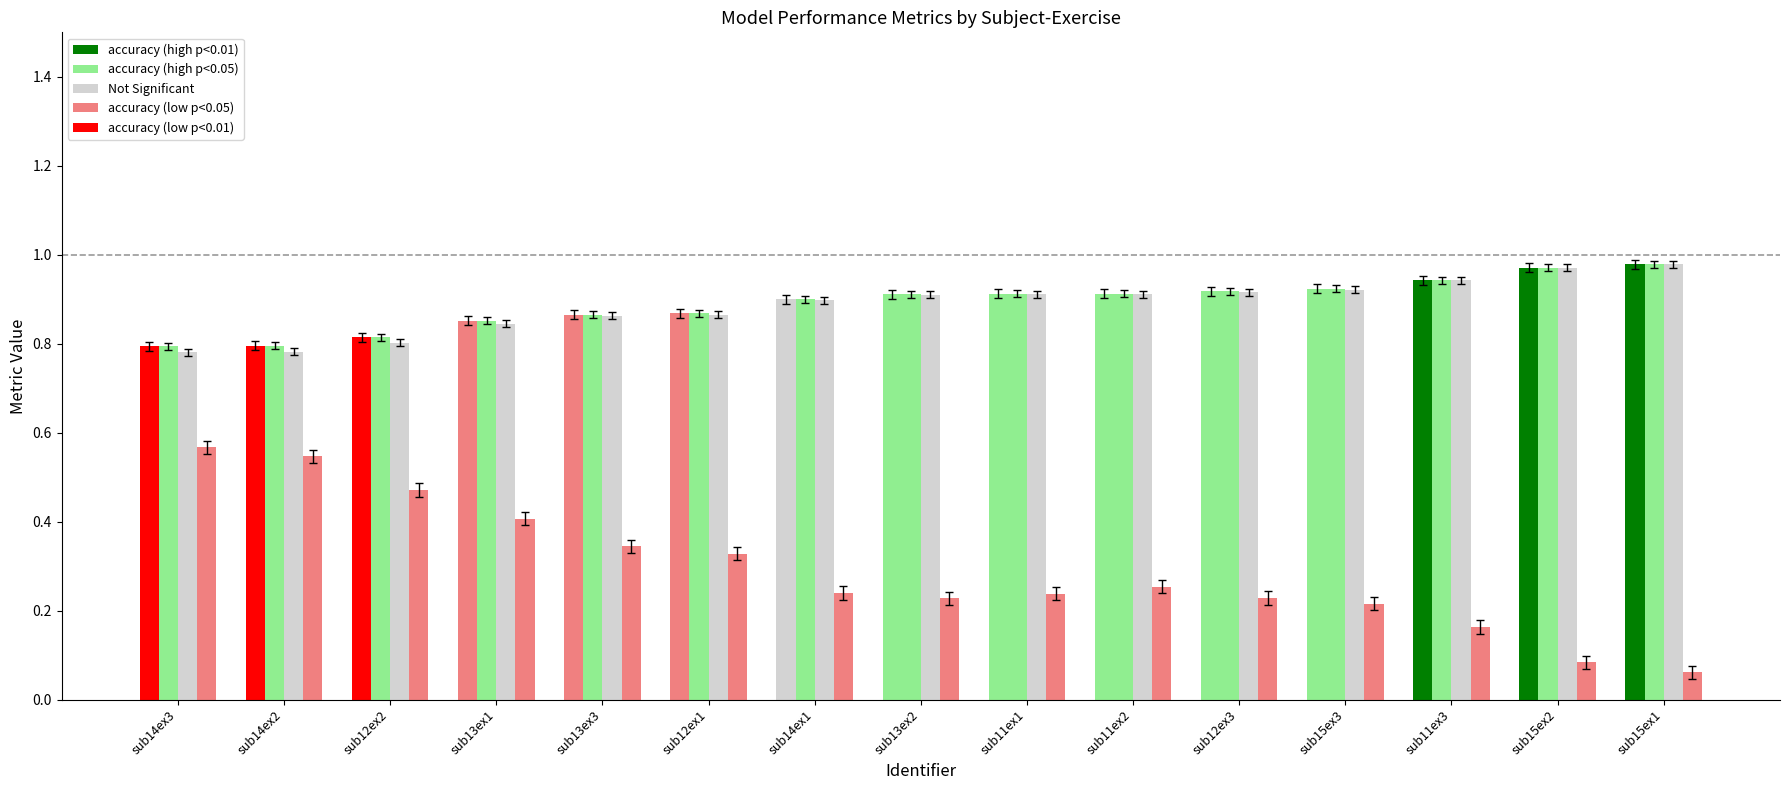

Is it true that loss equals 0.1 at sub14ex1?

False